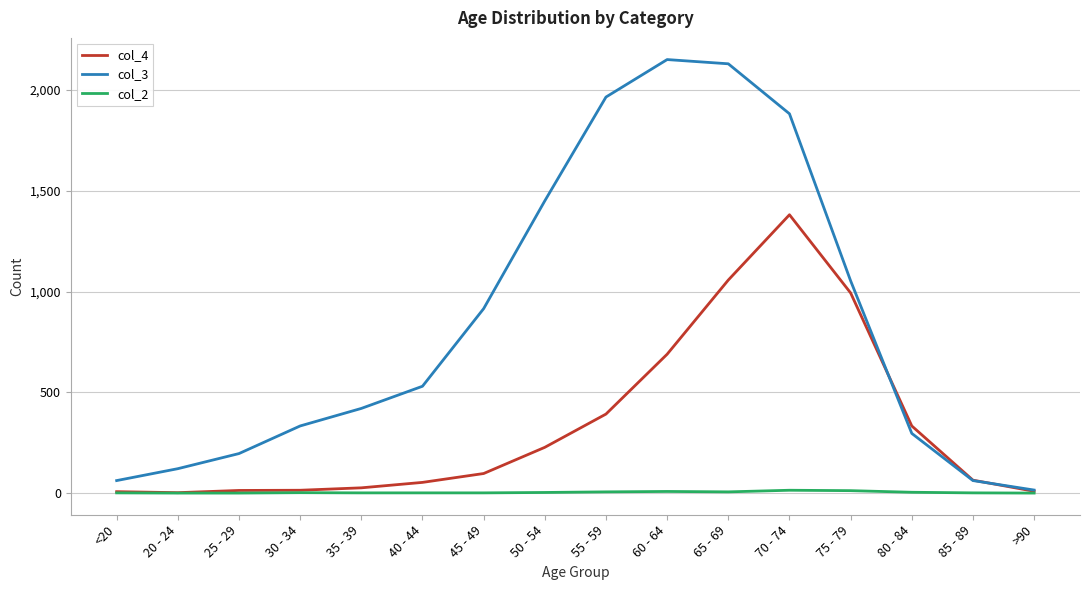

True or false: col_3 has a value of 2130 at 65 - 69.

True